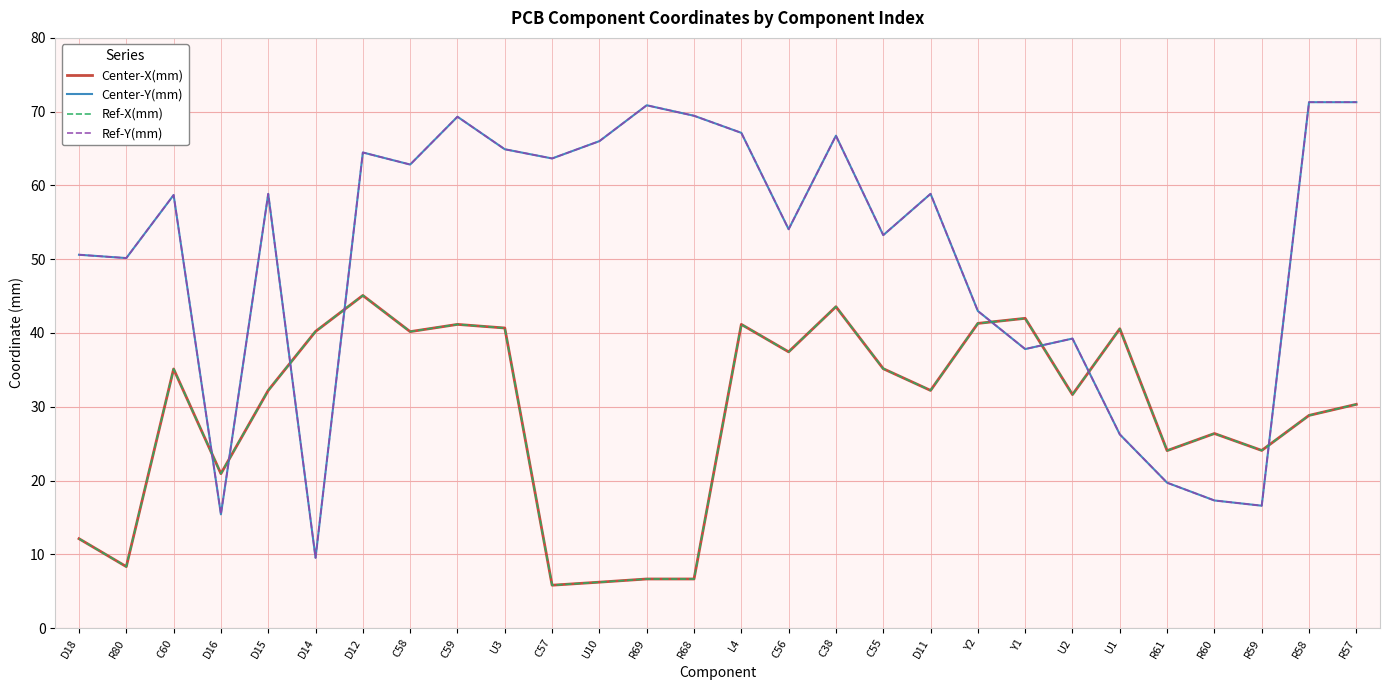

Does the chart have visible grid lines?

Yes